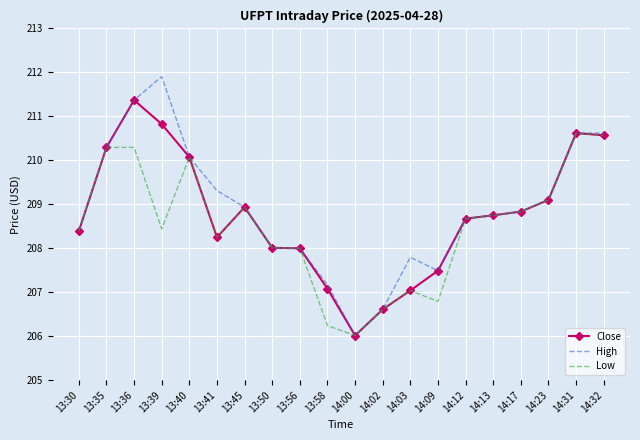

In High, how many points are lower than both neighbors (excluding endpoints)?

2